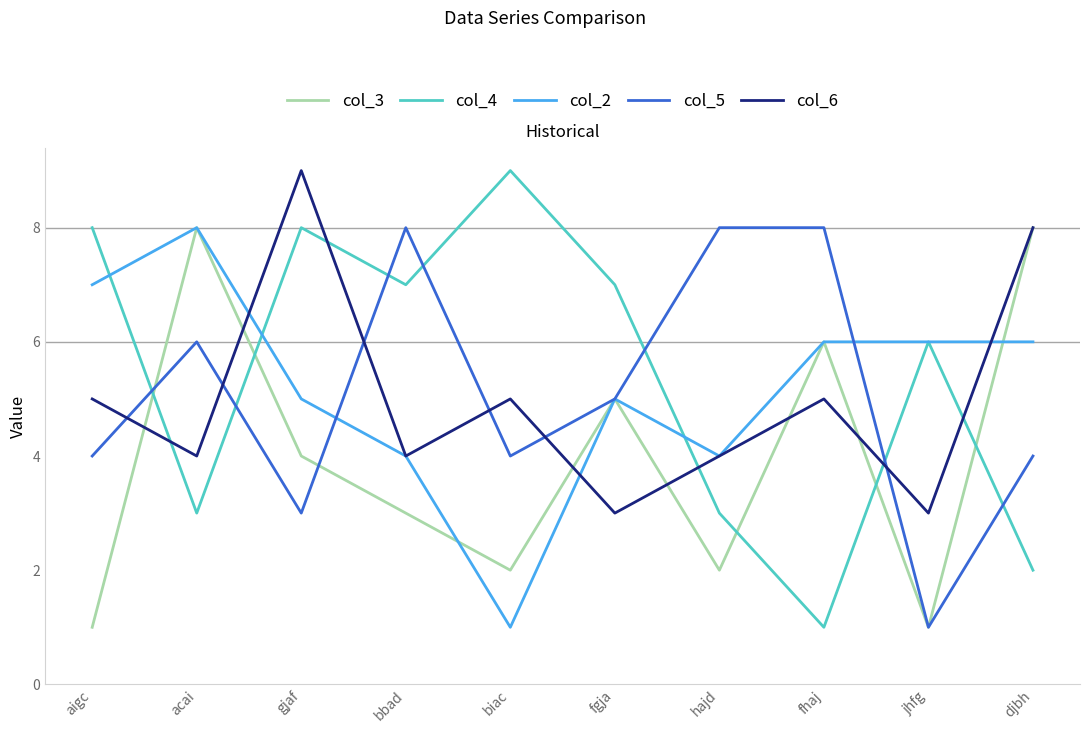

At how many categories does at least one series exceed 1?

10